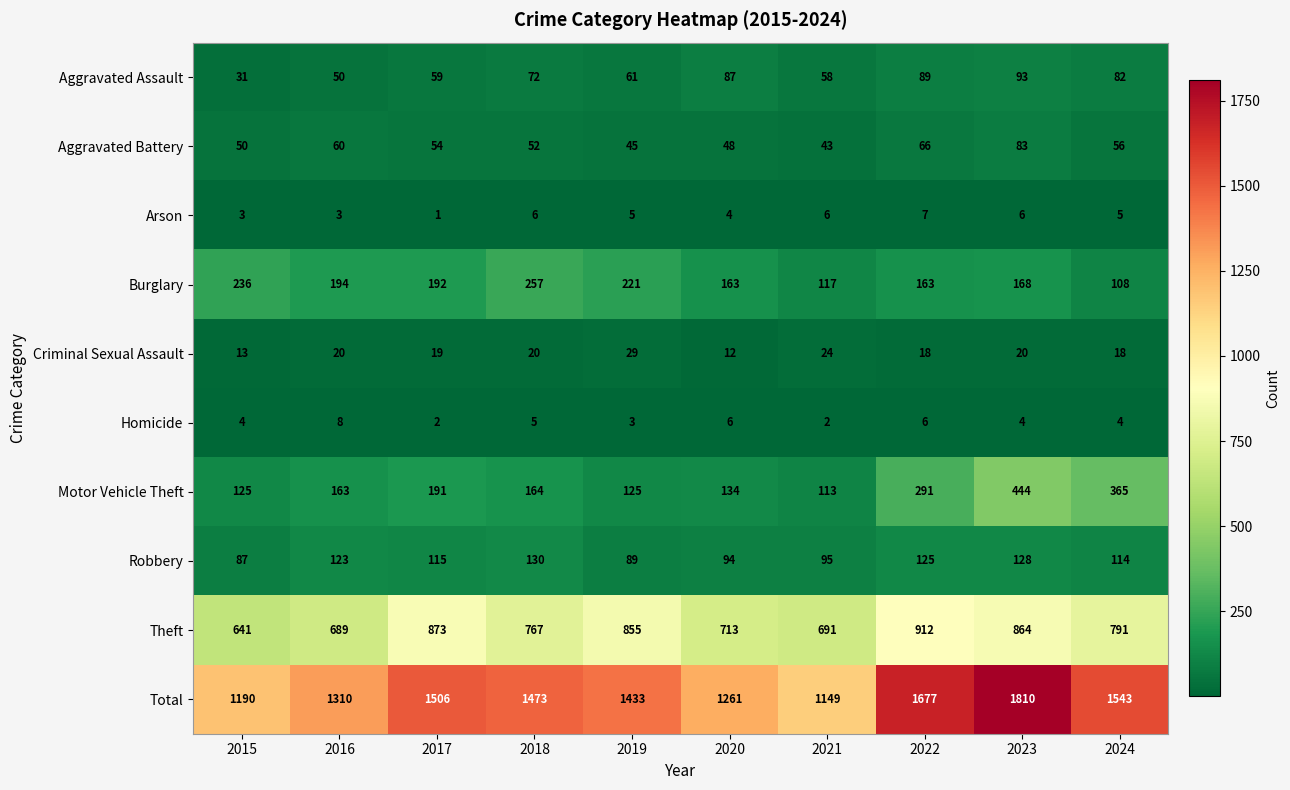

True or false: Robbery has a value of 178 at 2023.

False